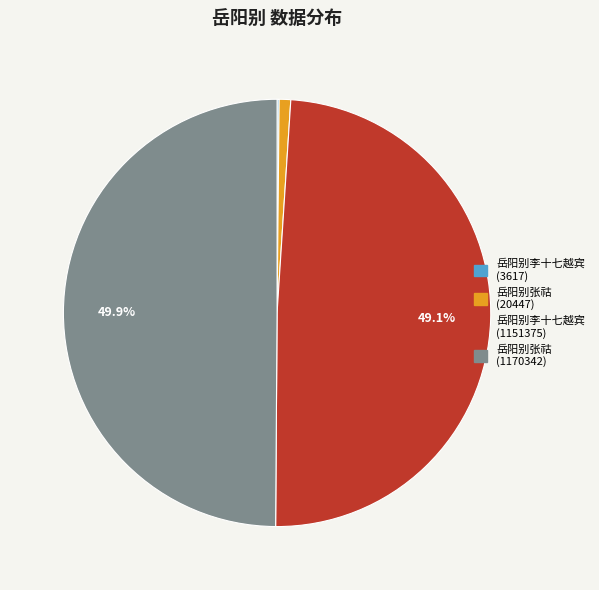

Do 岳阳别张祜 (20447) and 岳阳别李十七越宾 (1151375) together represent more than half of the pie?

No